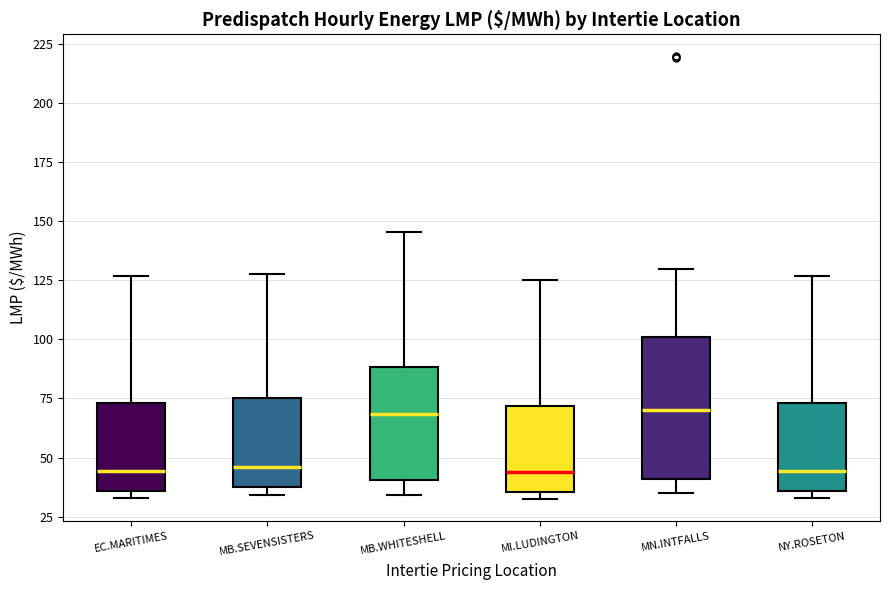

Reading left to right, transcribe this box plot: for each box, give where its median line is, the range the box spans, and where its two whiskers end, as read against the y-axis. The values are not printed on the chart, so give them approximately, as read against the axis.

EC.MARITIMES: median 45, box 35 to 75, whiskers 35 (just below the box's lower edge) to 125
MB.SEVENSISTERS: median 45, box 35 to 75, whiskers 35 (just below the box's lower edge) to 130
MB.WHITESHELL: median 70, box 40 to 90, whiskers 35 to 145
MI.LUDINGTON: median 45, box 35 to 70, whiskers 30 to 125
MN.INTFALLS: median 70, box 40 to 100, whiskers 35 to 130
NY.ROSETON: median 45, box 35 to 75, whiskers 35 (just below the box's lower edge) to 125